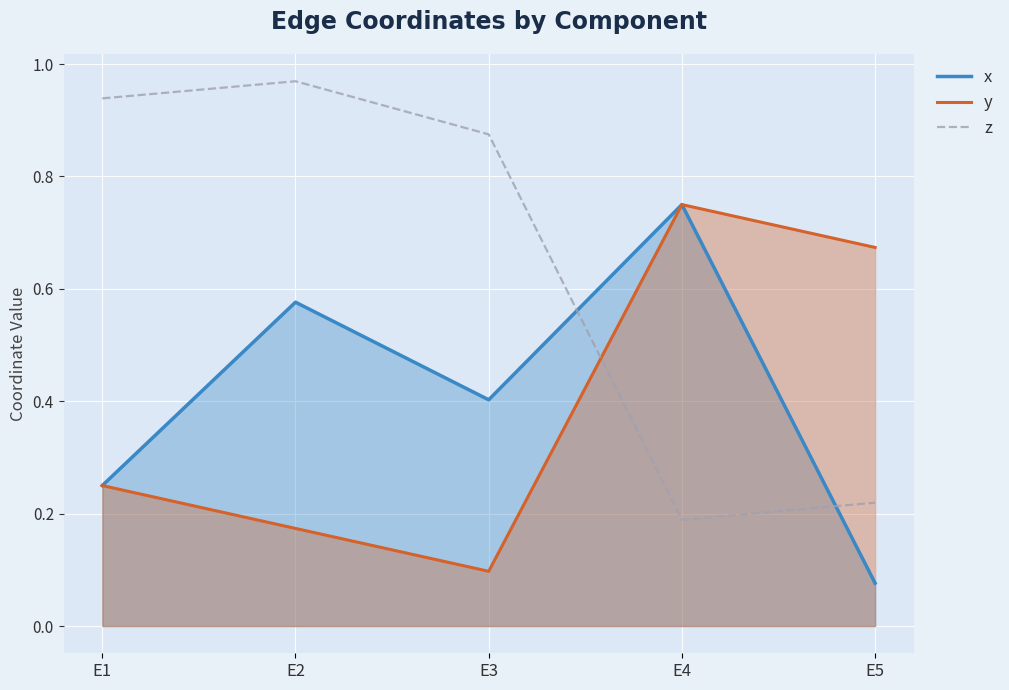

Is it true that y equals 0.8 at E4?

True